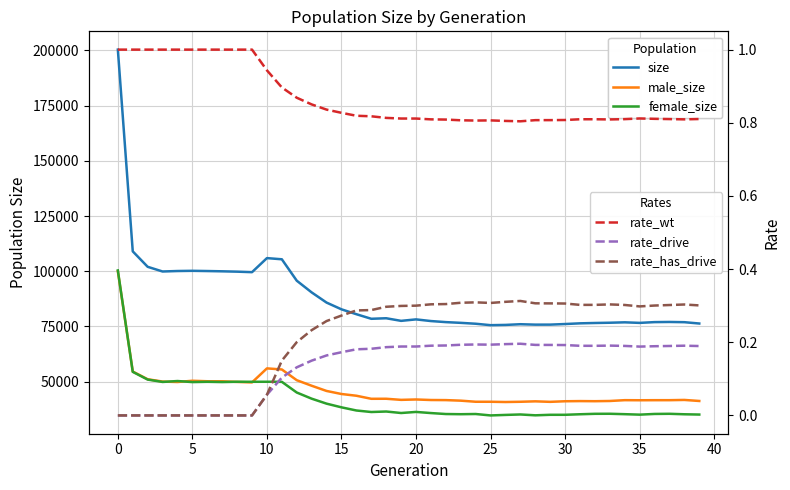

What is the highest value of the rate_drive series?

0.2